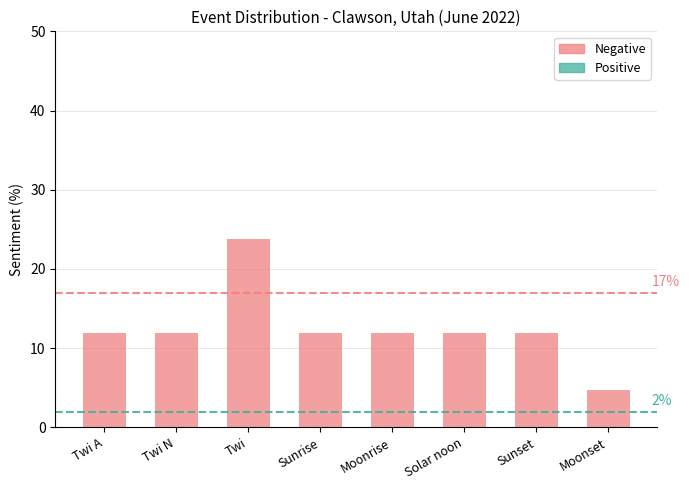

What is the sum of the values at Solar noon and Sunrise?

23.8